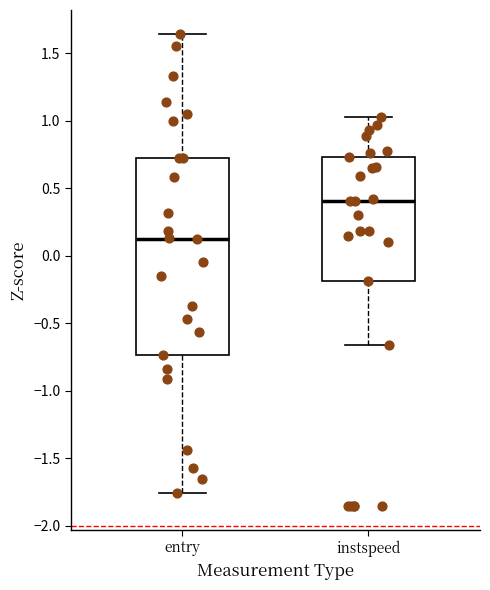

Which box's median line is the highest?

instspeed